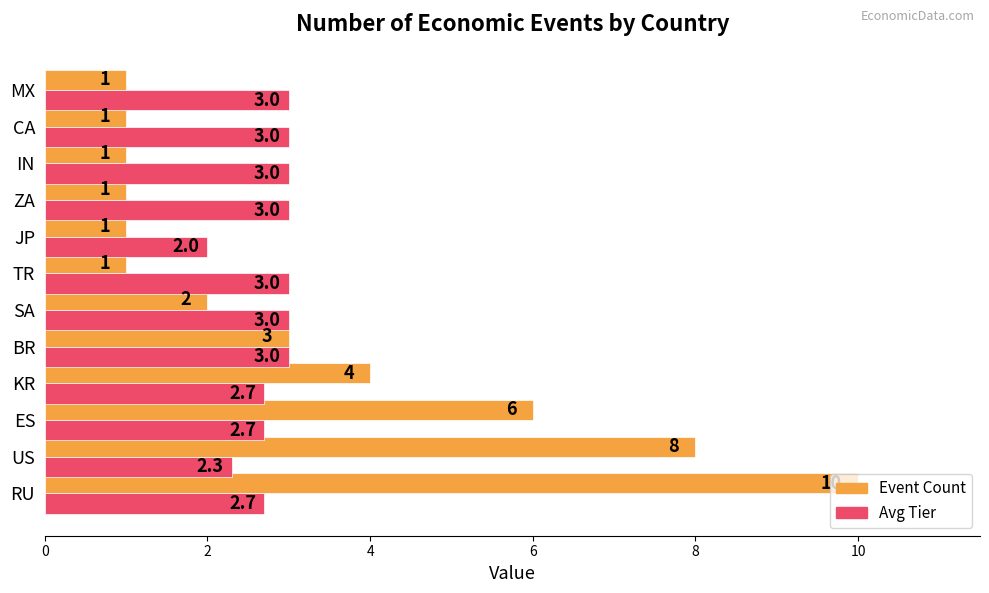

What is the maximum value for Avg Tier?

3.0